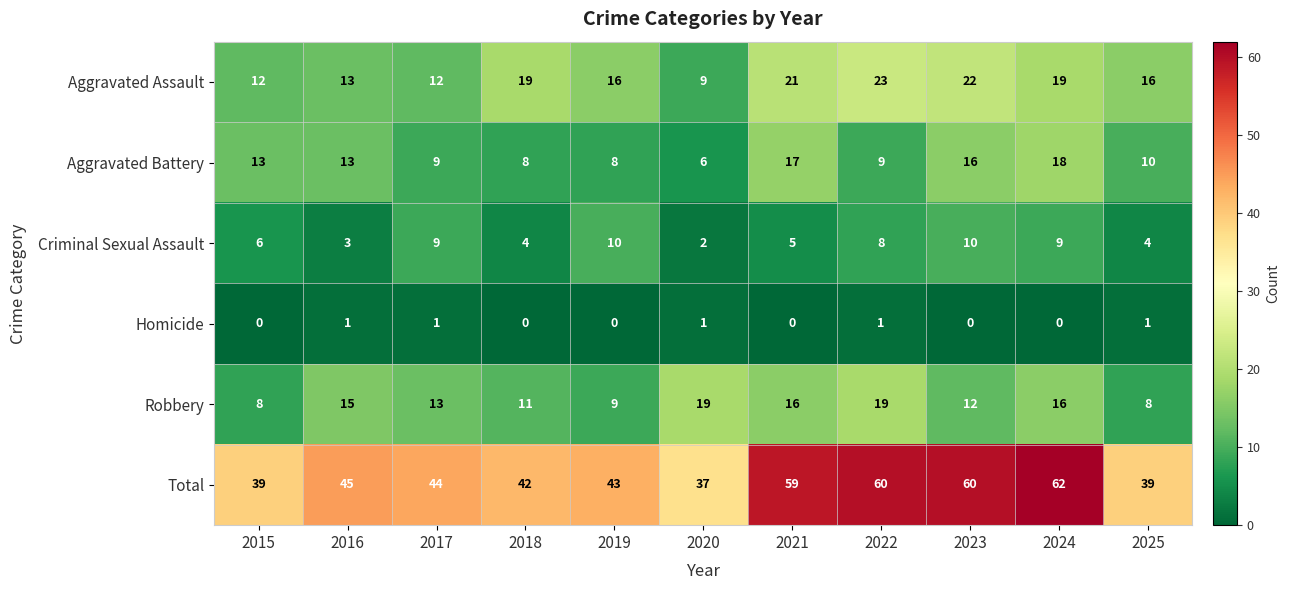

How many categories are shown in the chart?

11